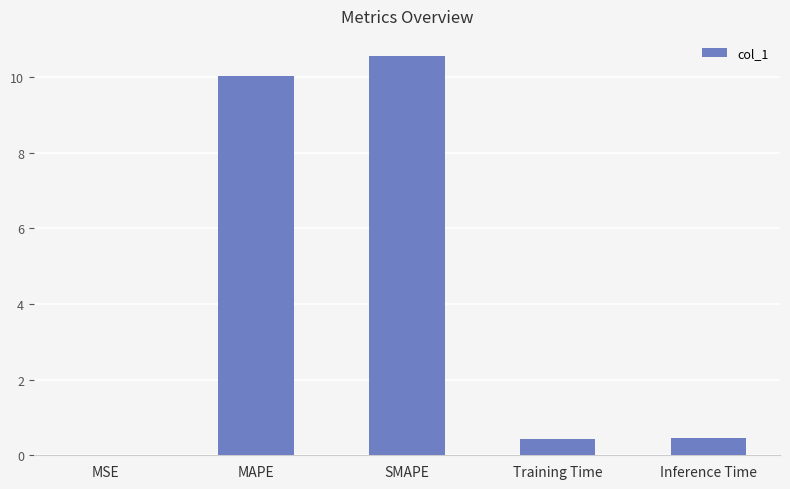

The value at MSE is 0.0. True or false?

True